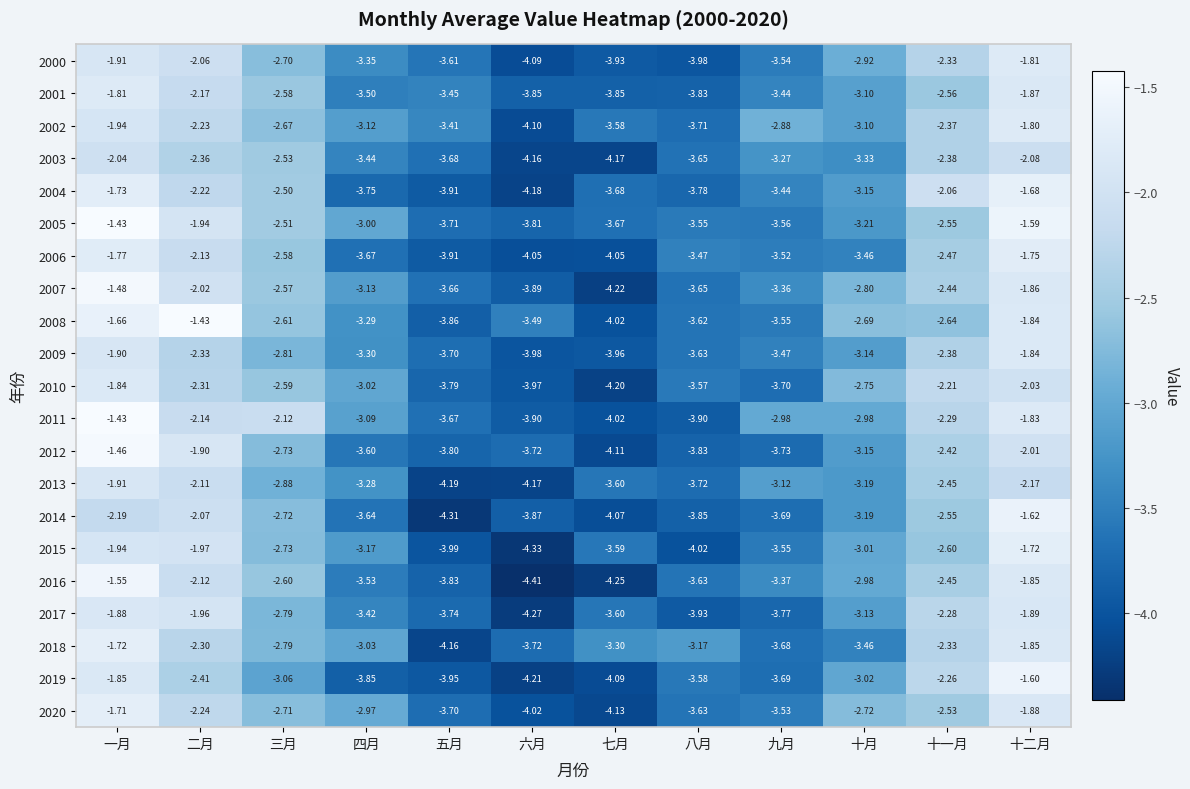

At which label does 2017 reach its peak?

一月